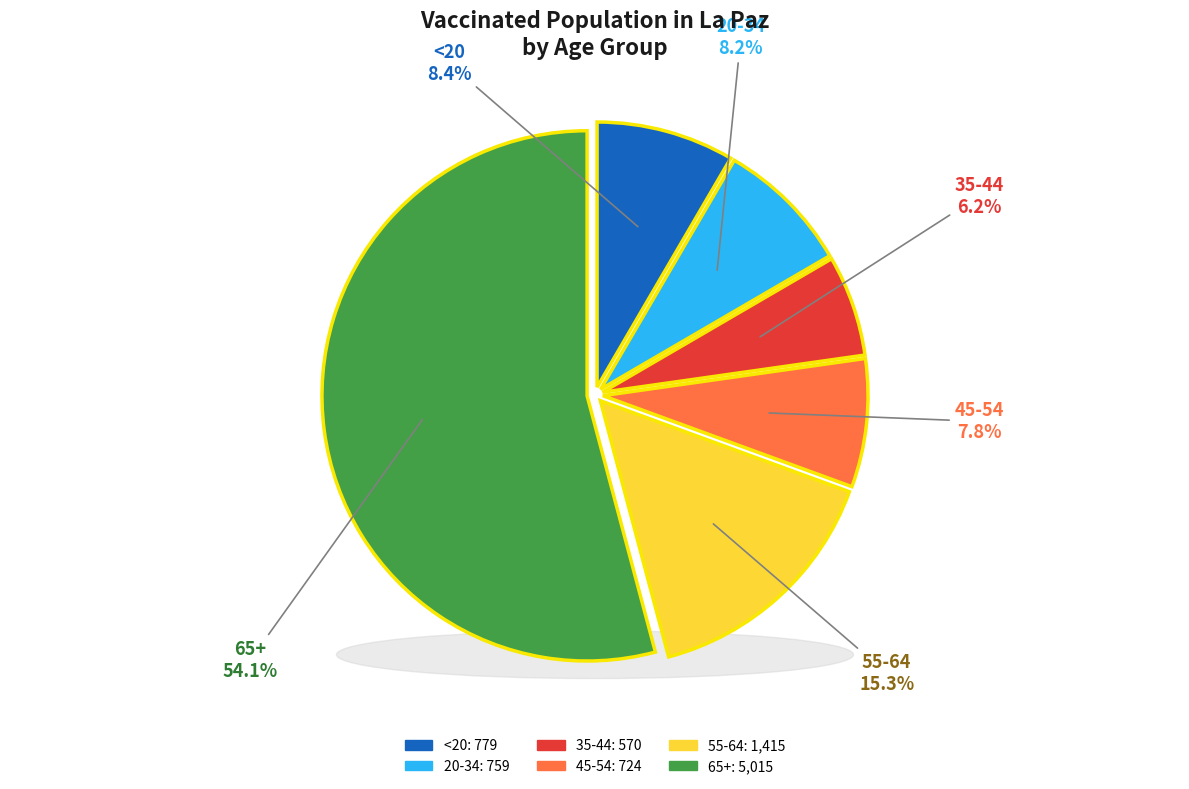

To the nearest percent, what is the average slice percentage?

17%